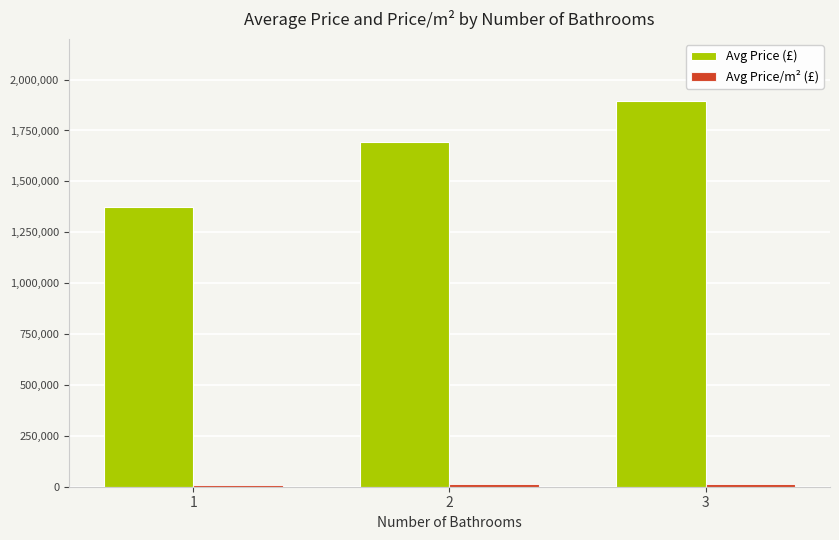

At which category is the sum across all series the highest?

3